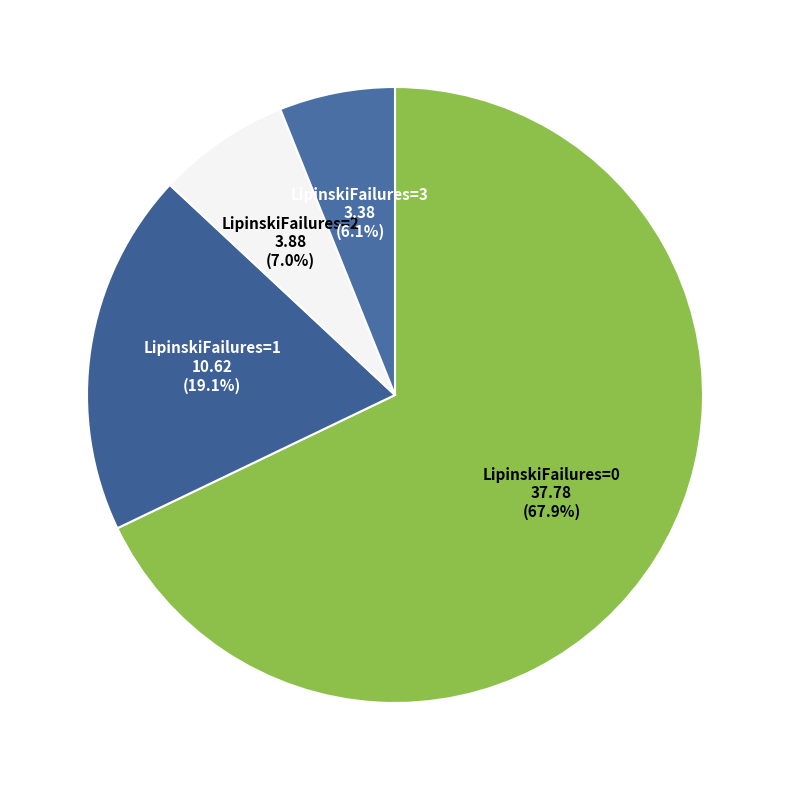

Count the number of slices in the pie.

4